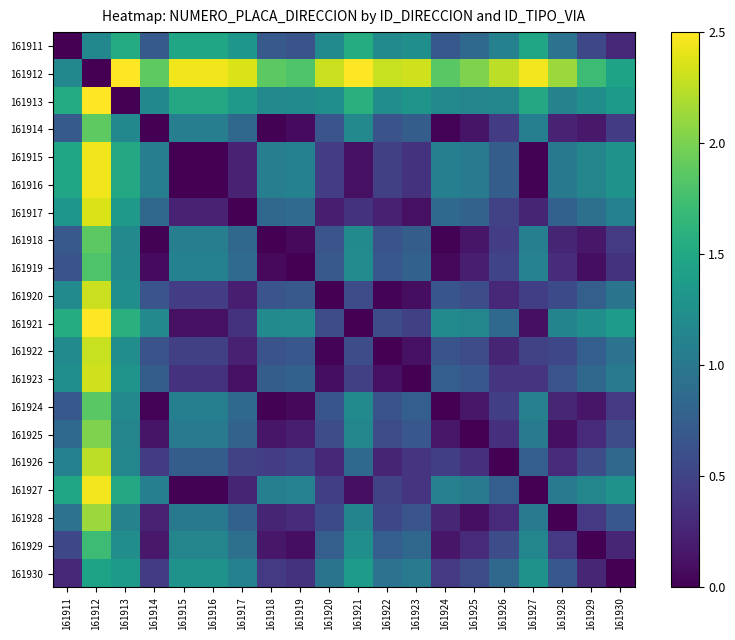

At which category is the sum across all series the highest?

161912